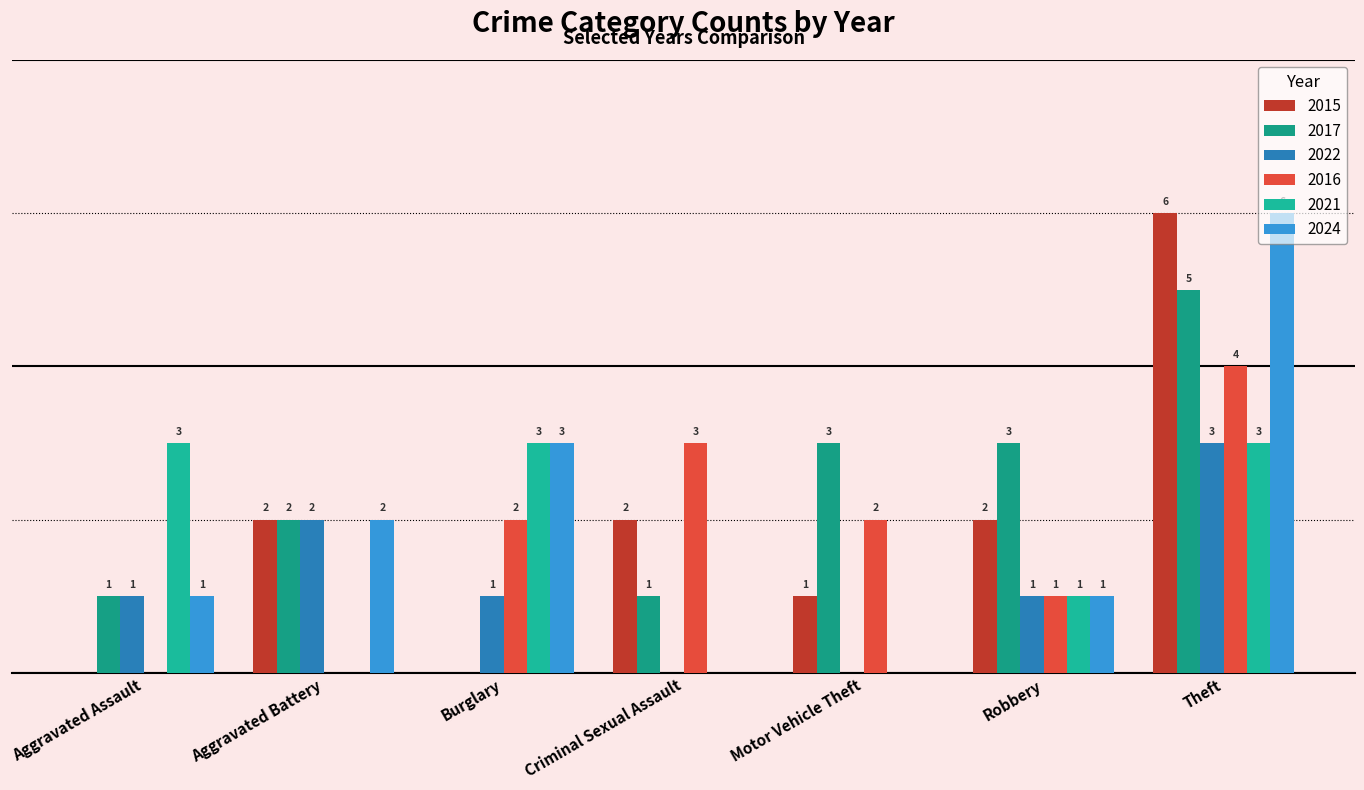

Are the bars grouped side by side (vs. stacked)?

Yes